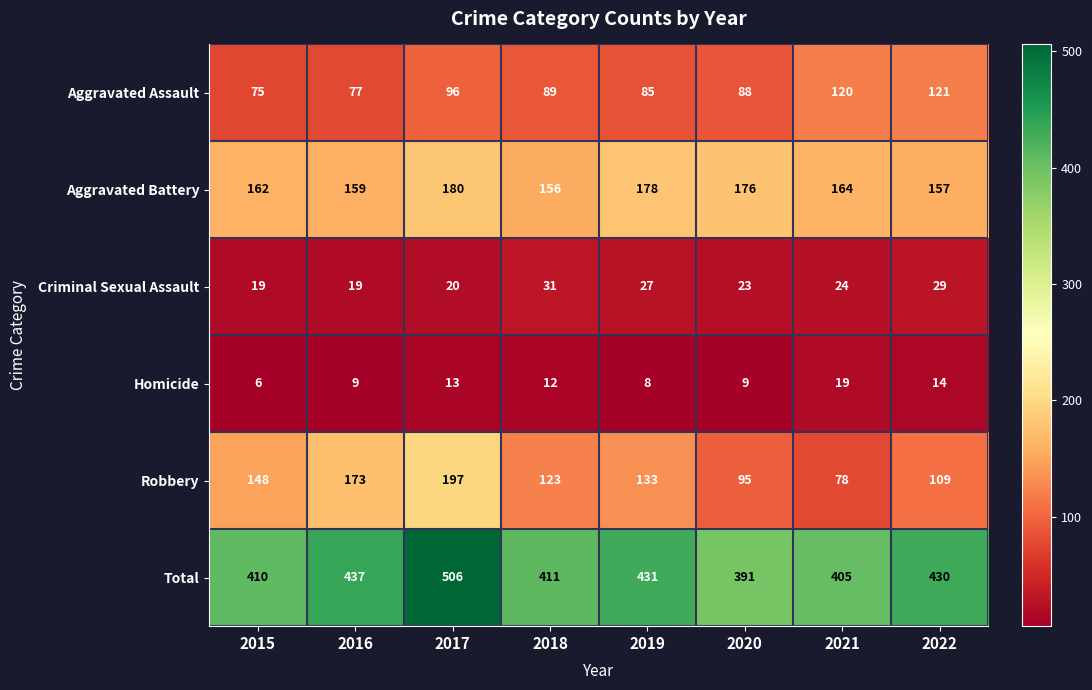

True or false: Homicide has a value of 6 at 2020.

False